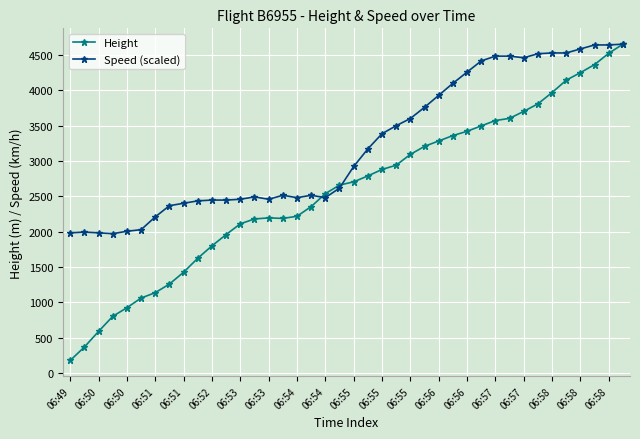

Which series has the widest spread of values?

Height